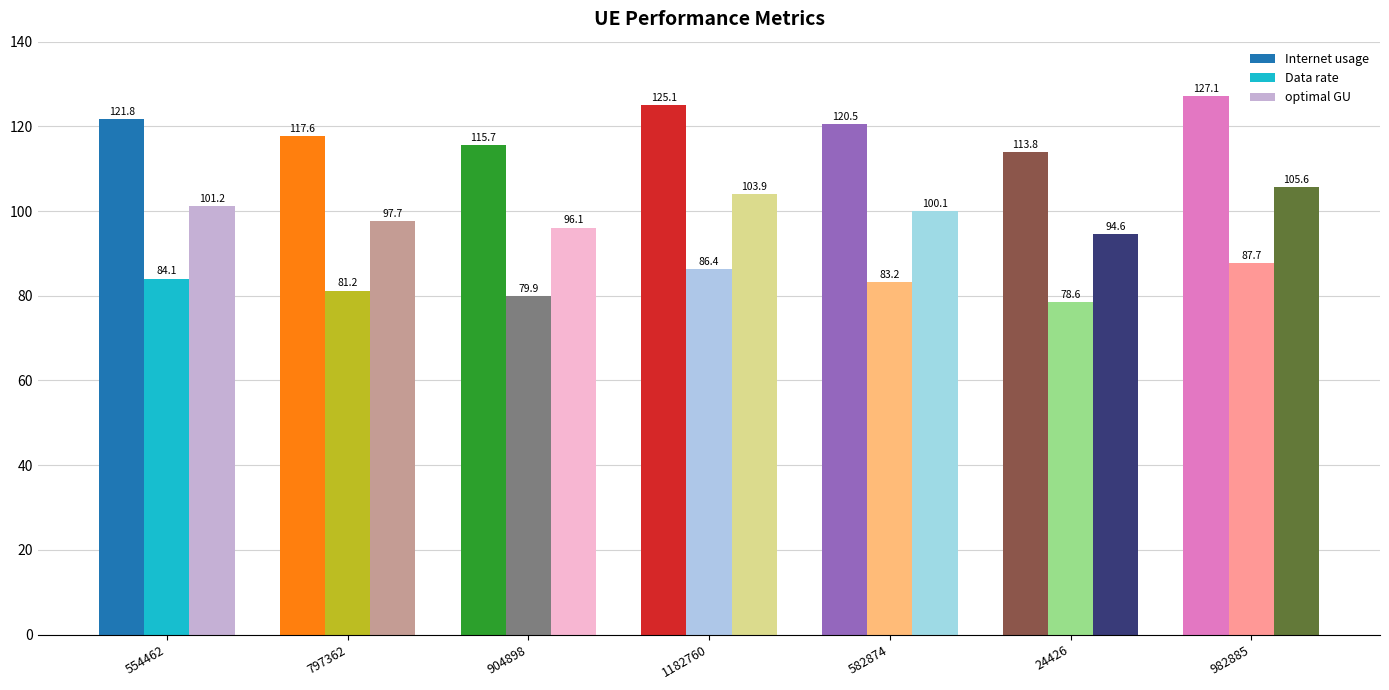

What is the difference between the highest and lowest values at 904898?

35.8